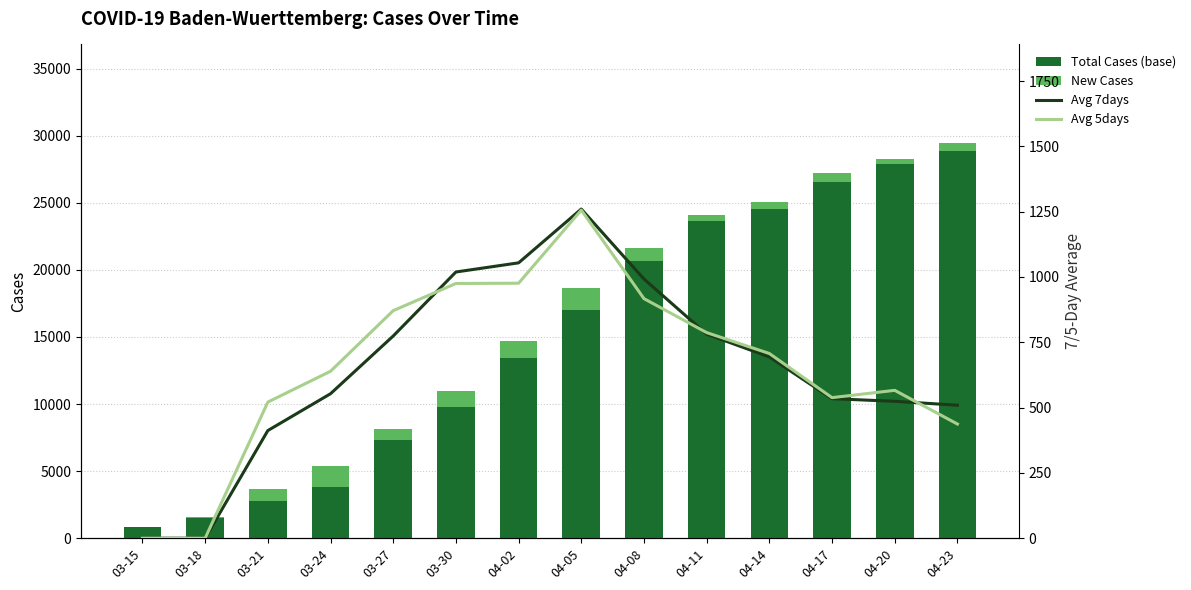

How many data points does each series have?

14